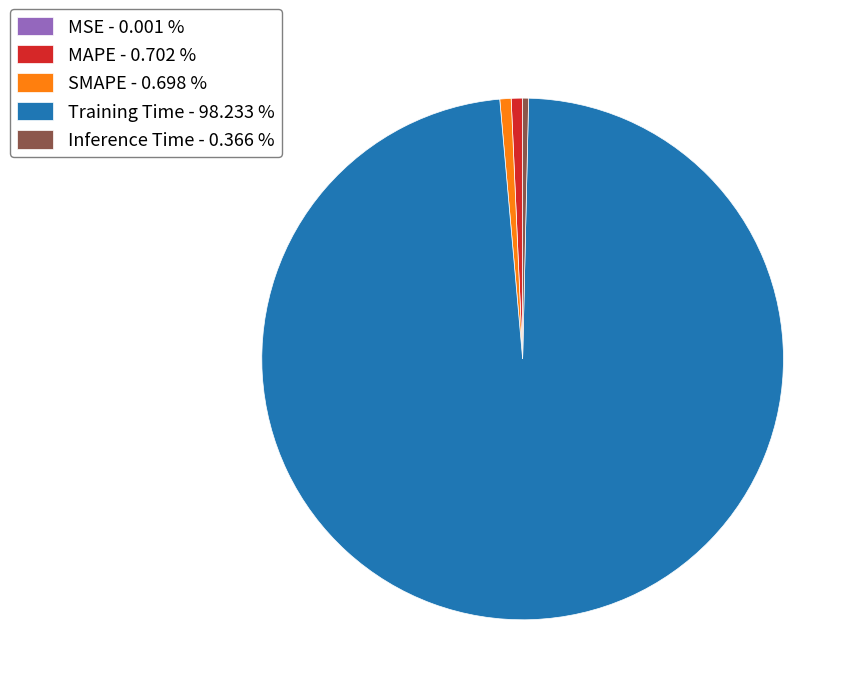

Is the sum of MAPE - 0.702 % and Training Time - 98.233 % greater than half?

Yes